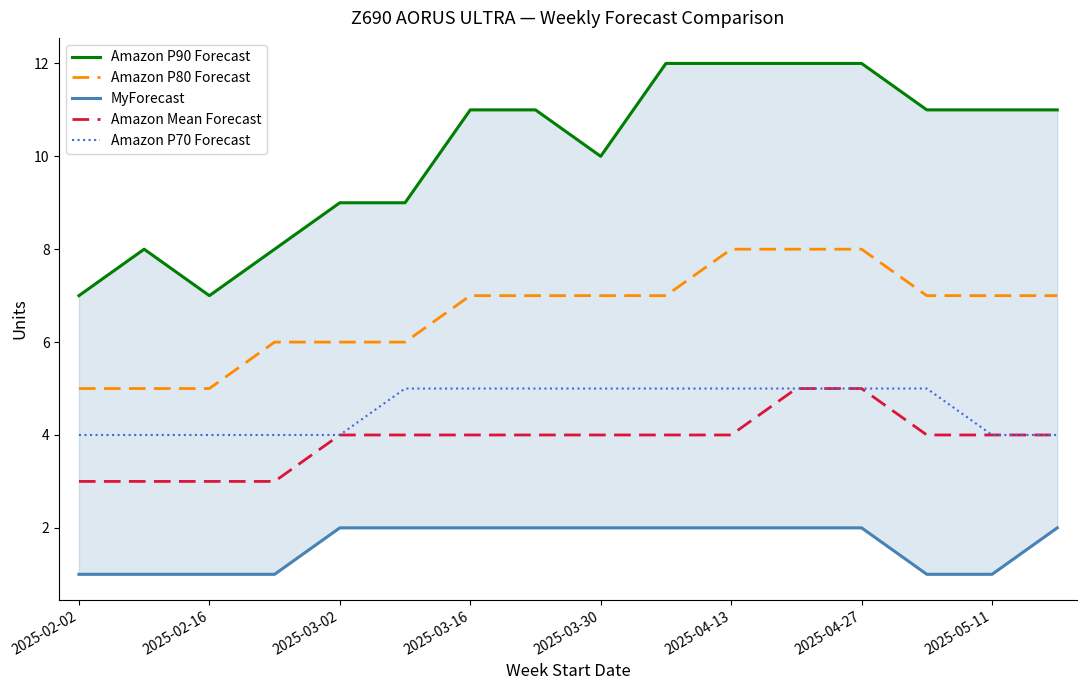

What is the total value across all series at 11?

32